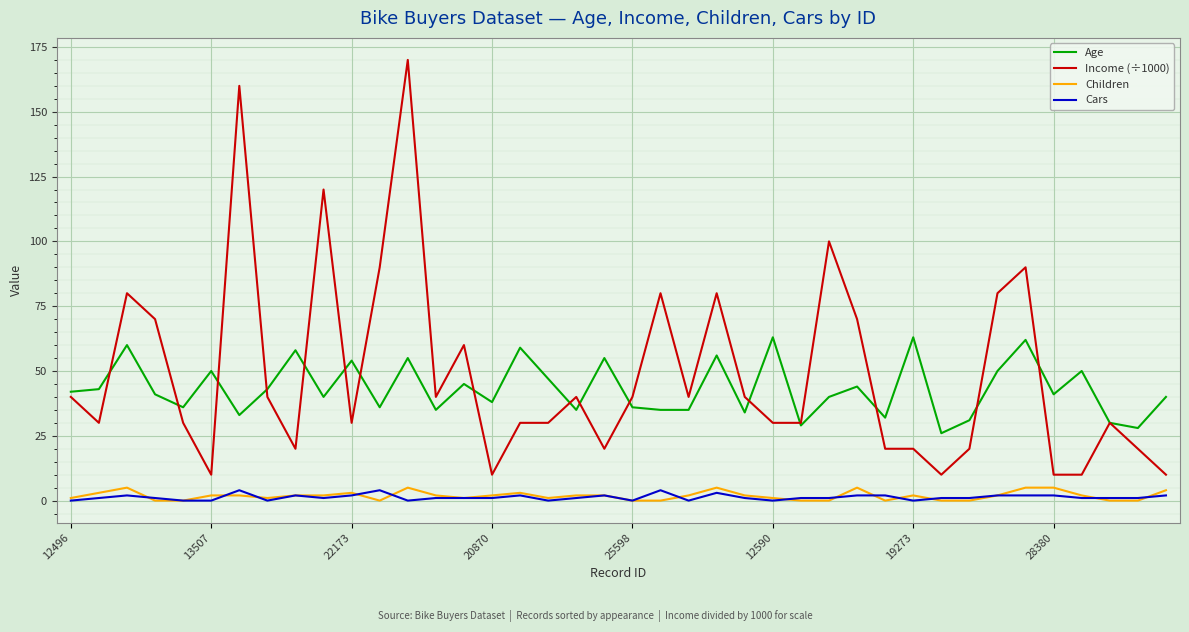

True or false: Income (÷1000) and Children cross at least once.

False